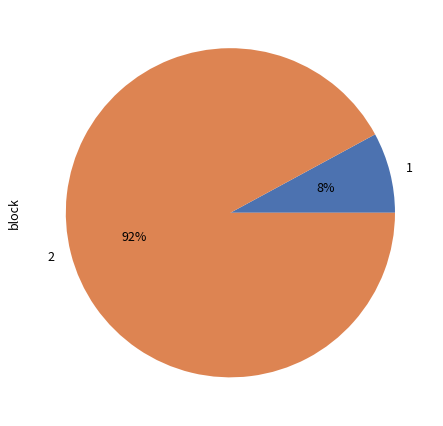

What percentage is the 1 slice, to the nearest percent?

8%